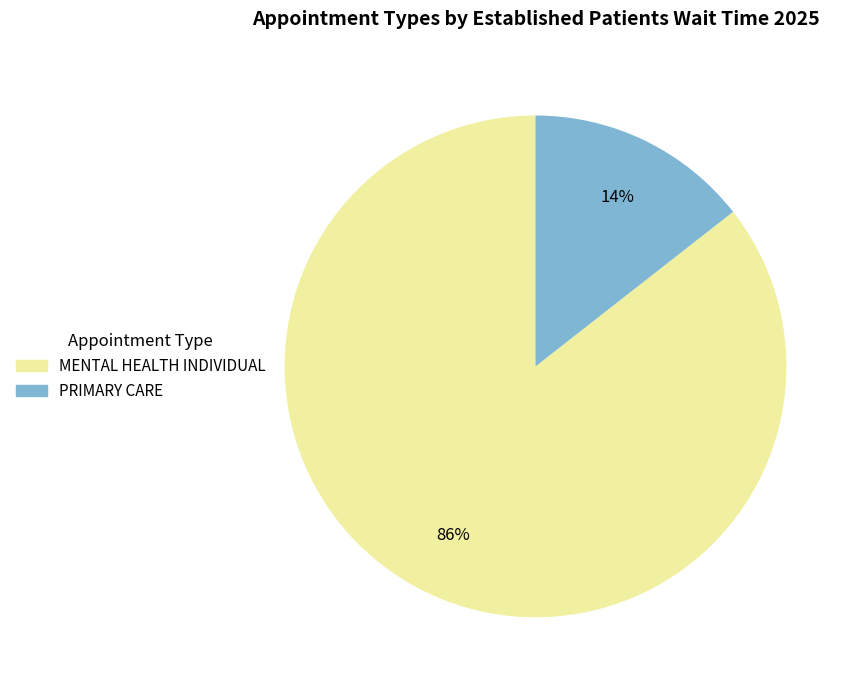

Combined, do MENTAL HEALTH INDIVIDUAL and PRIMARY CARE account for over 50%?

Yes